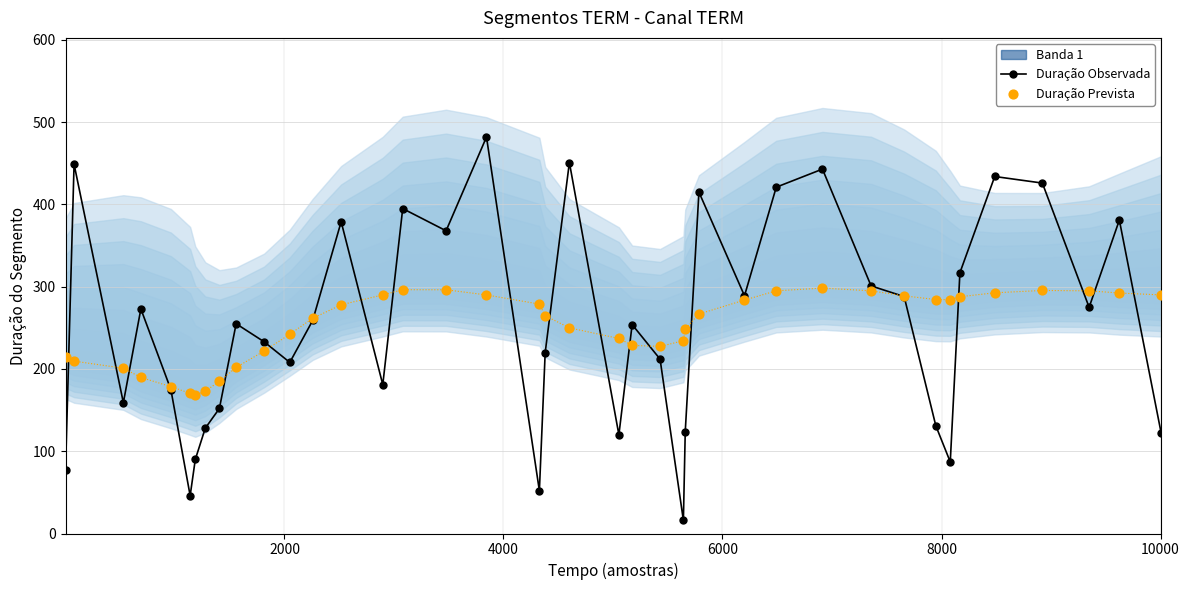

True or false: Duração Observada has more than 0 interior local peaks.

True